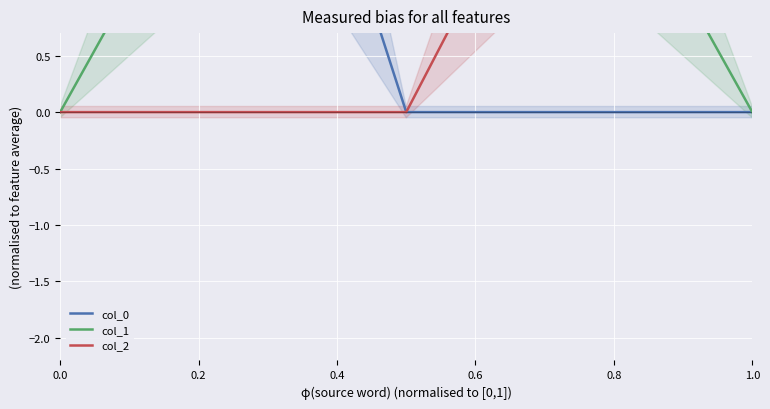

What is the average value of the col_2 series?

2.0